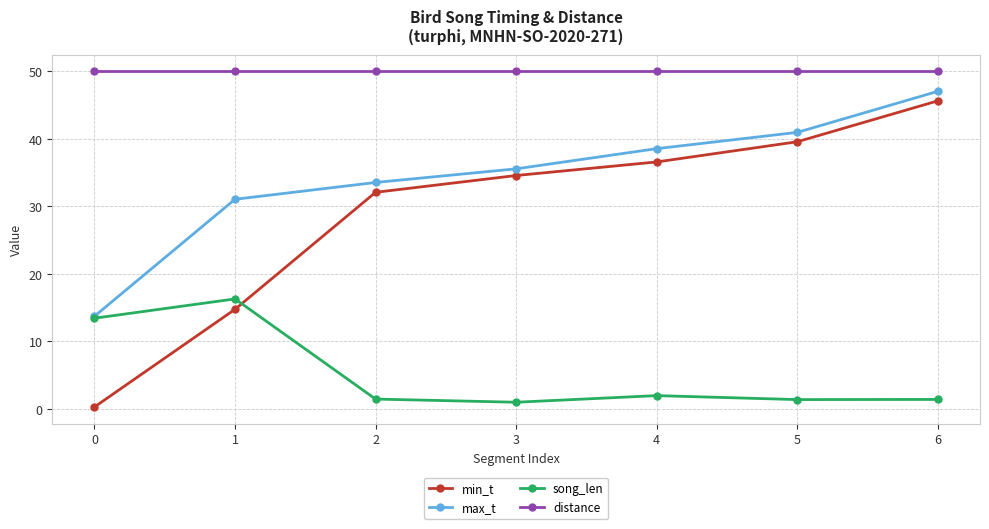

True or false: distance and min_t intersect in this chart.

False